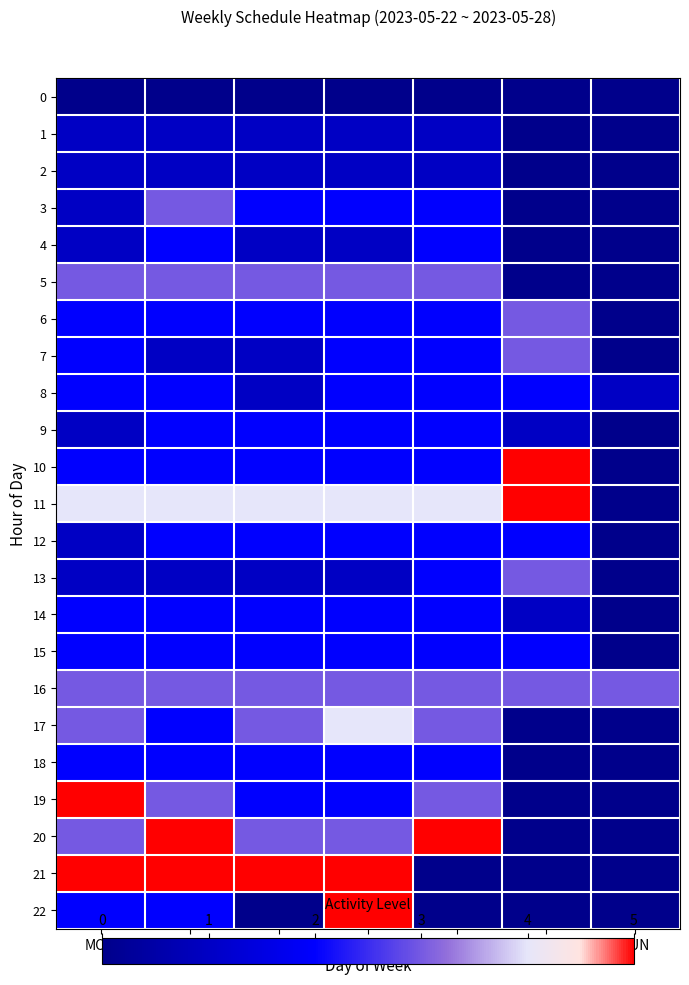

Reading right to left, what are all the values shown in this chart?

0: SUN=0	SAT=0	FRI=0	THU=0	WED=0	TUE=0	MON=0
1: SUN=0	SAT=0	FRI=1	THU=1	WED=1	TUE=1	MON=1
2: SUN=0	SAT=0	FRI=1	THU=1	WED=1	TUE=1	MON=1
3: SUN=0	SAT=0	FRI=2	THU=2	WED=2	TUE=3	MON=1
4: SUN=0	SAT=0	FRI=2	THU=1	WED=1	TUE=2	MON=1
5: SUN=0	SAT=0	FRI=3	THU=3	WED=3	TUE=3	MON=3
6: SUN=0	SAT=3	FRI=2	THU=2	WED=2	TUE=2	MON=2
7: SUN=0	SAT=3	FRI=2	THU=2	WED=1	TUE=1	MON=2
8: SUN=1	SAT=2	FRI=2	THU=2	WED=1	TUE=2	MON=2
9: SUN=0	SAT=1	FRI=2	THU=2	WED=2	TUE=2	MON=1
10: SUN=0	SAT=5	FRI=2	THU=2	WED=2	TUE=2	MON=2
11: SUN=0	SAT=5	FRI=4	THU=4	WED=4	TUE=4	MON=4
12: SUN=0	SAT=2	FRI=2	THU=2	WED=2	TUE=2	MON=1
13: SUN=0	SAT=3	FRI=2	THU=1	WED=1	TUE=1	MON=1
14: SUN=0	SAT=1	FRI=2	THU=2	WED=2	TUE=2	MON=2
15: SUN=0	SAT=2	FRI=2	THU=2	WED=2	TUE=2	MON=2
16: SUN=3	SAT=3	FRI=3	THU=3	WED=3	TUE=3	MON=3
17: SUN=0	SAT=0	FRI=3	THU=4	WED=3	TUE=2	MON=3
18: SUN=0	SAT=0	FRI=2	THU=2	WED=2	TUE=2	MON=2
19: SUN=0	SAT=0	FRI=3	THU=2	WED=2	TUE=3	MON=5
20: SUN=0	SAT=0	FRI=5	THU=3	WED=3	TUE=5	MON=3
21: SUN=0	SAT=0	FRI=0	THU=5	WED=5	TUE=5	MON=5
22: SUN=0	SAT=0	FRI=0	THU=5	WED=0	TUE=2	MON=2